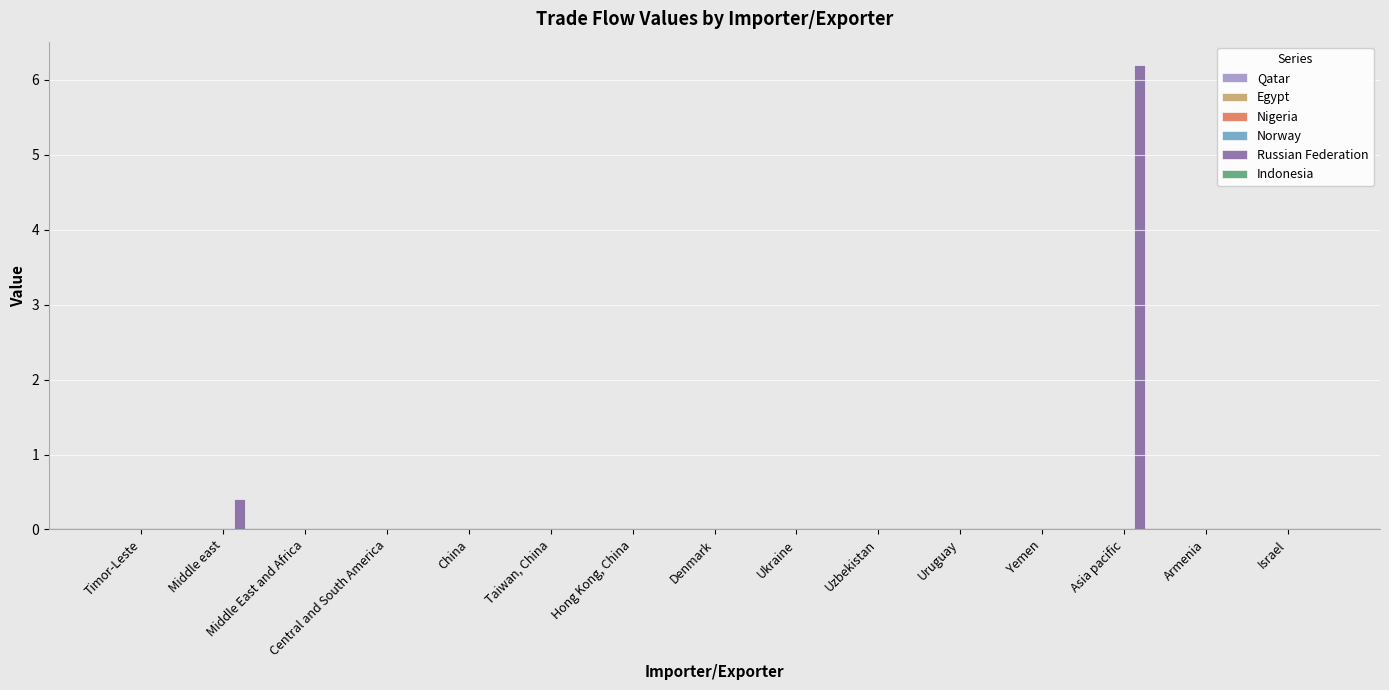

At which category does the chart reach its peak across all series?

Asia pacific